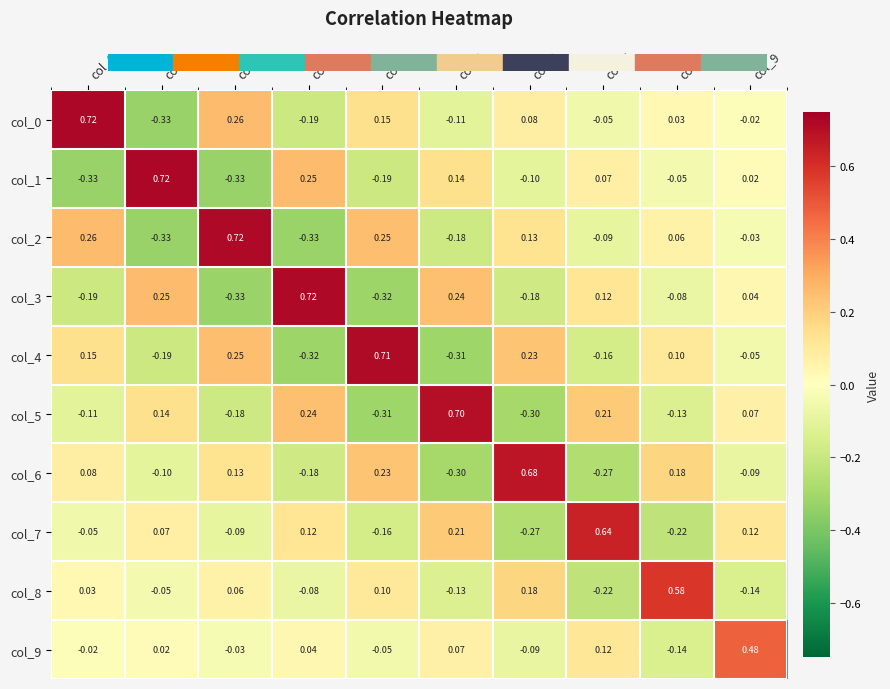

How many values in col_1 are below zero?

5